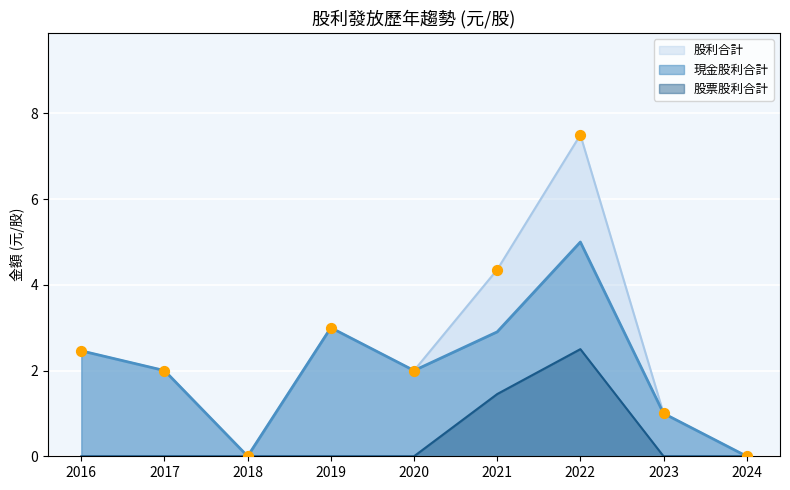

Which series reaches the minimum Y coordinate?

現金股利合計